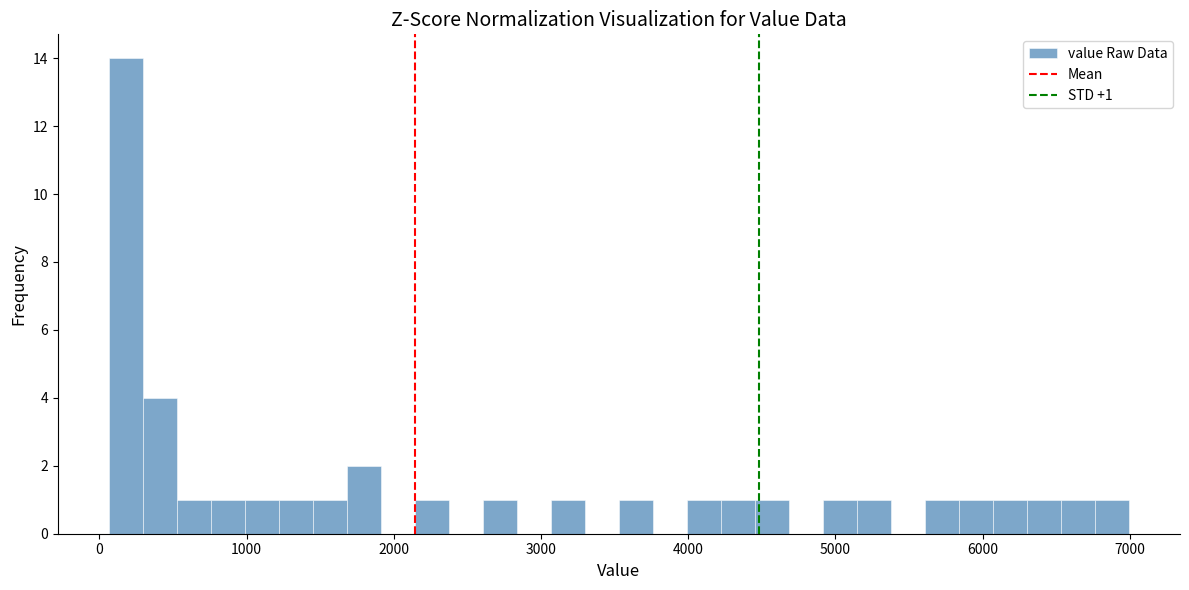

Read against the x-axis, roughly where is the centre of the tallest bar?

200